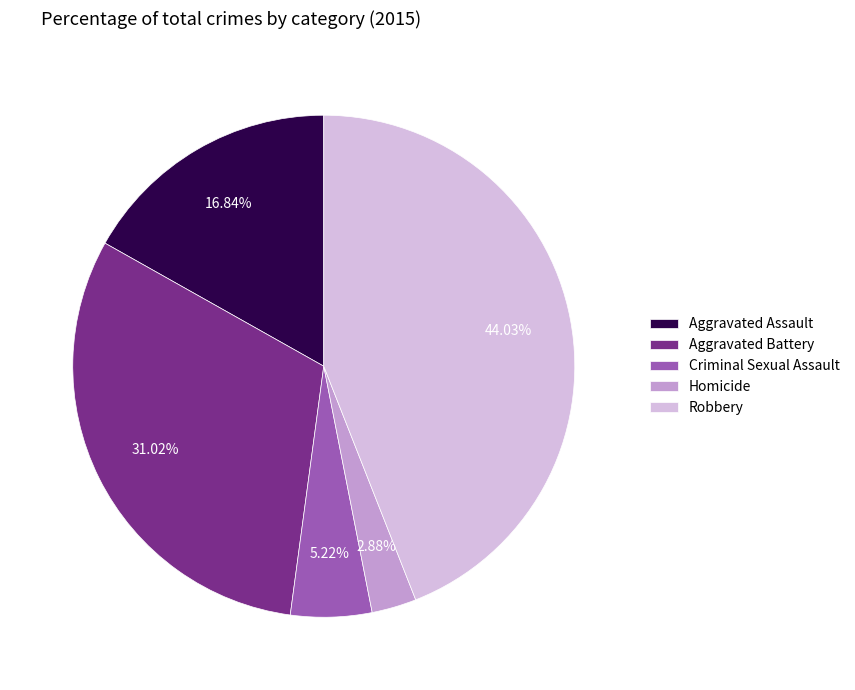

Which has a higher value, Aggravated Battery or Aggravated Assault?

Aggravated Battery